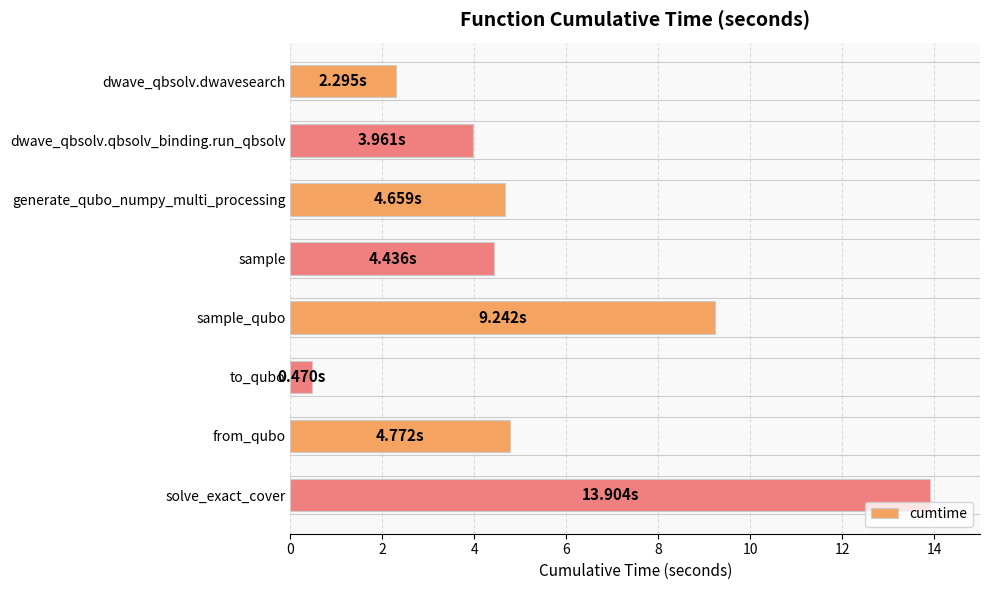

What is the label of the 3rd bar from the bottom?

to_qubo